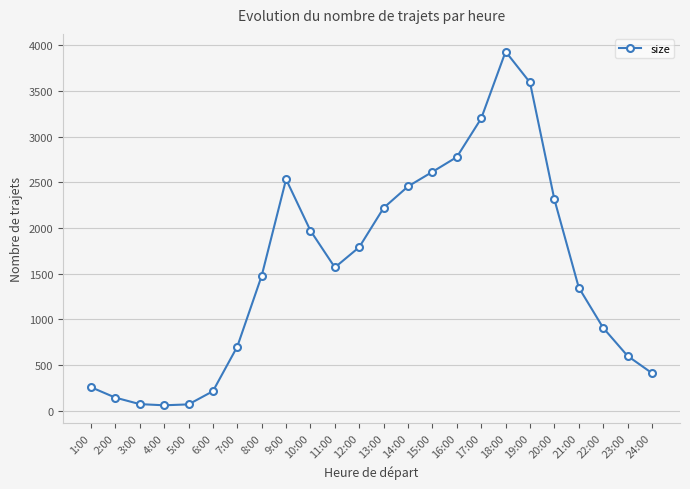

Is it true that the value at 20:00 is 2313?

True